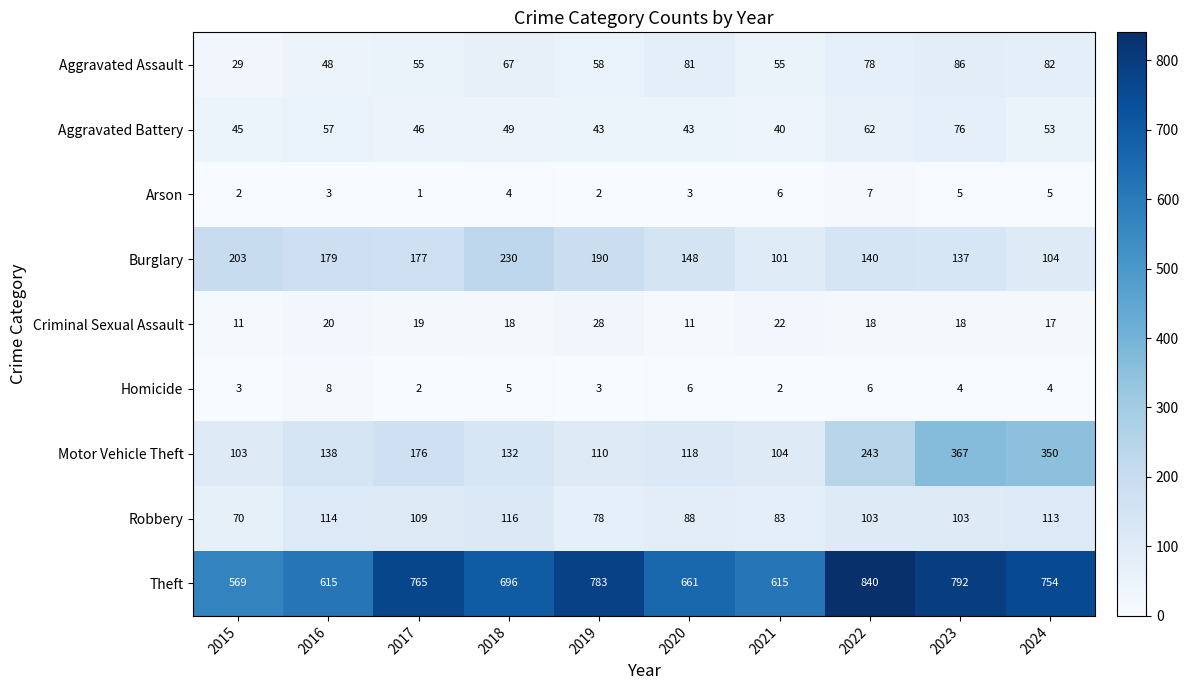

Rank the series by their maximum value, from lowest to highest.

Arson, Homicide, Criminal Sexual Assault, Aggravated Battery, Aggravated Assault, Robbery, Burglary, Motor Vehicle Theft, Theft